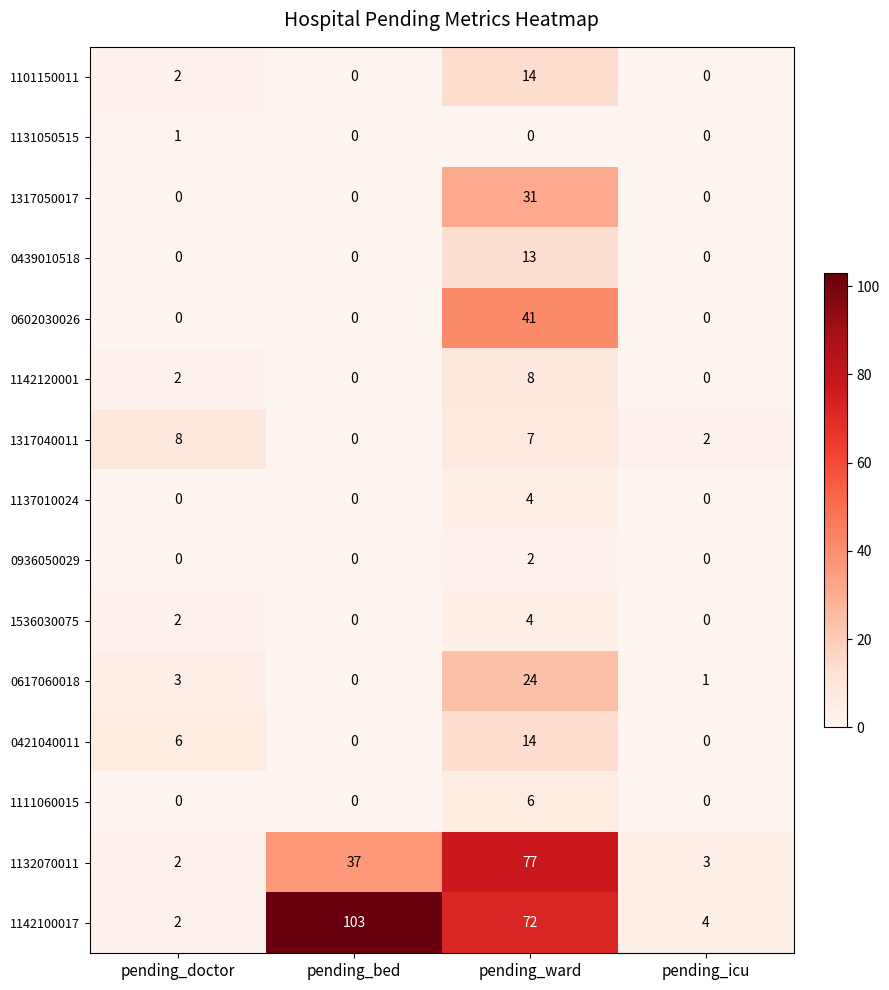

What is the average value of the 1317040011 series?

4